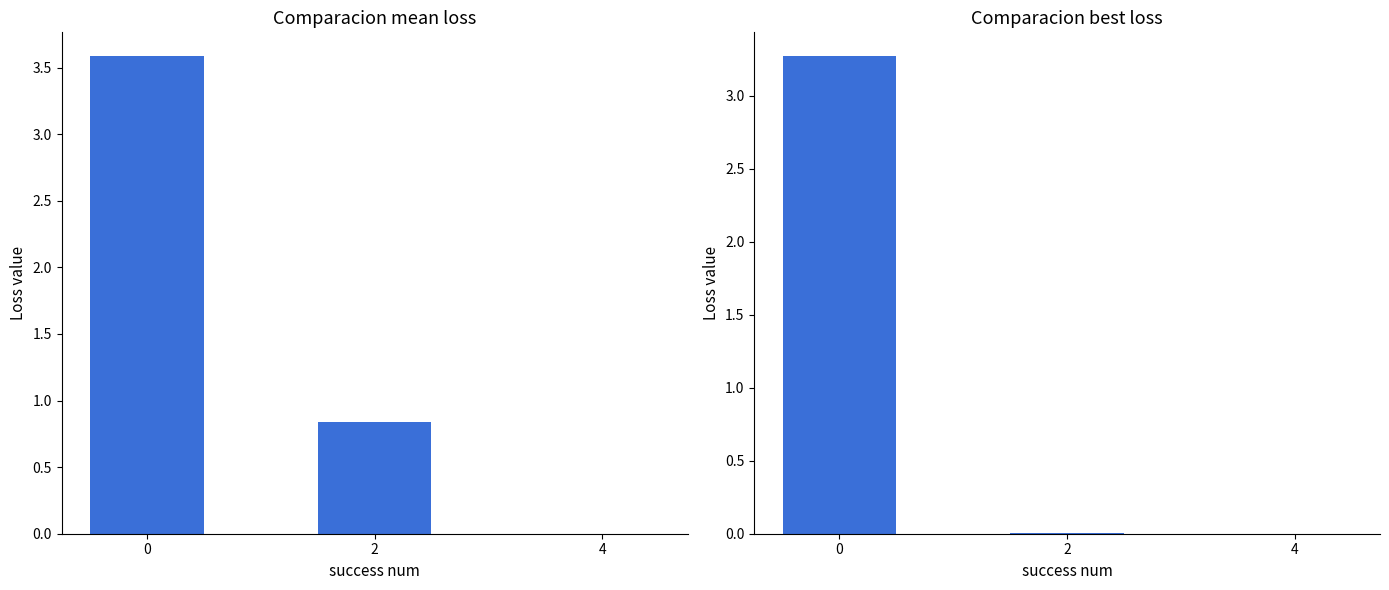

Reading left to right, what are all the values shown in this chart?

mean: 0=3.6	2=0.8	4=0.0
best: 0=3.3	2=0.0	4=0.0